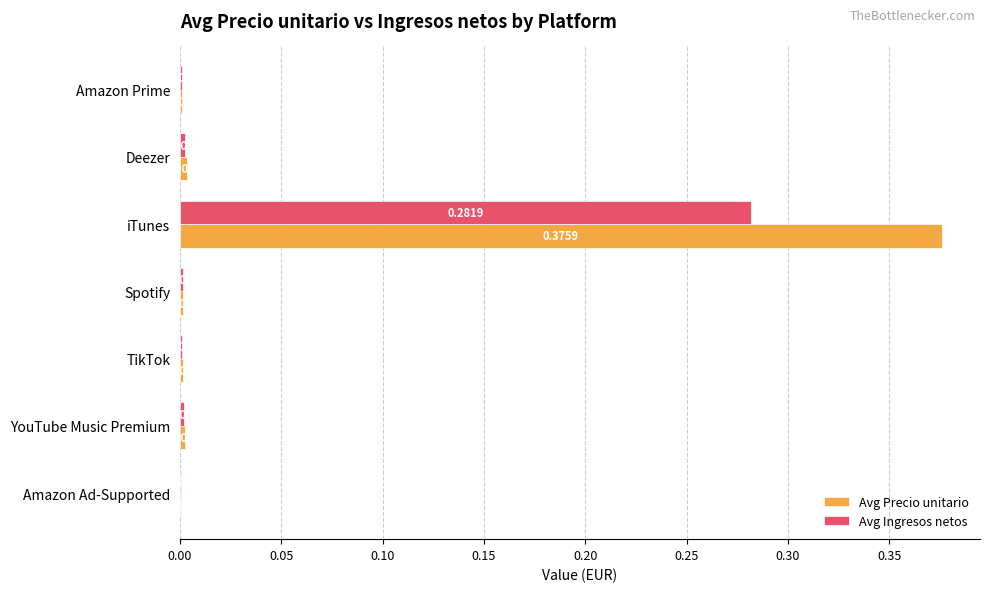

Between Amazon Ad-Supported and Amazon Prime, which series saw the biggest shift?

Avg Precio unitario